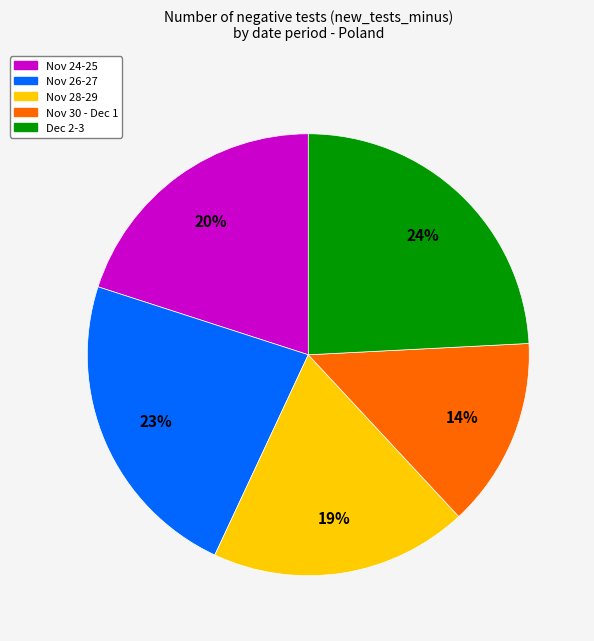

What is the ratio of the value at Nov 30 - Dec 1 to the value at Dec 2-3?

0.6